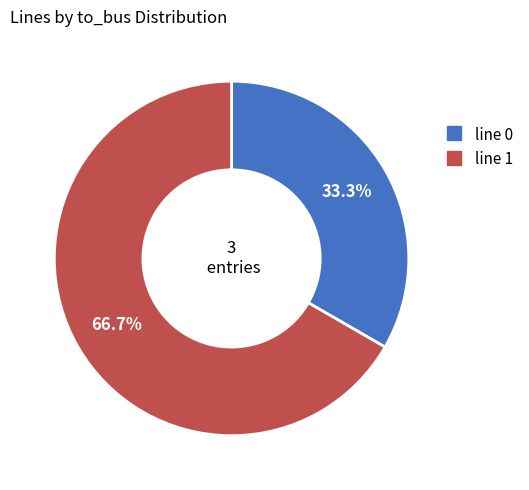

Is there any slice that represents more than half of the pie?

Yes